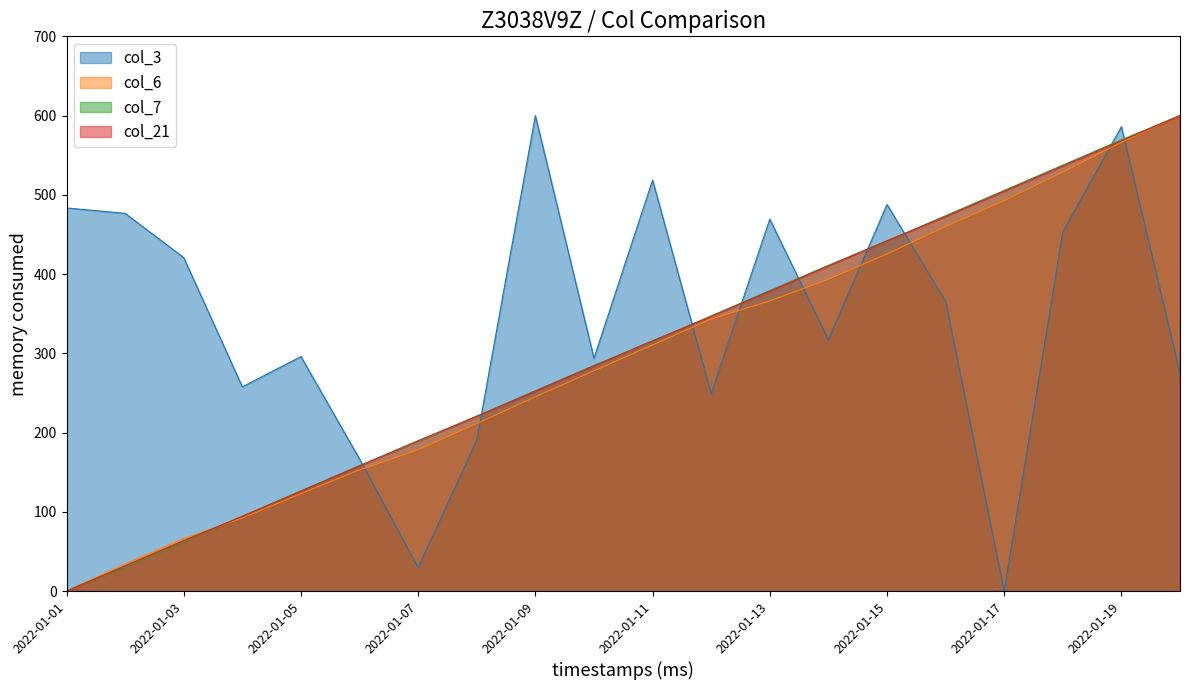

Which series has the largest range (max minus min)?

col_3